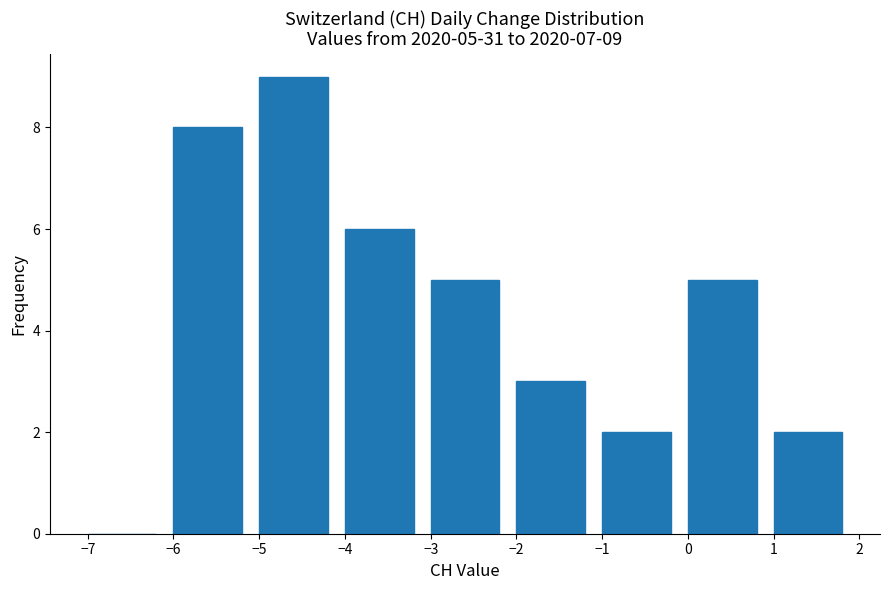

Over which range of the x-axis is the bar tallest?

-5 to -4